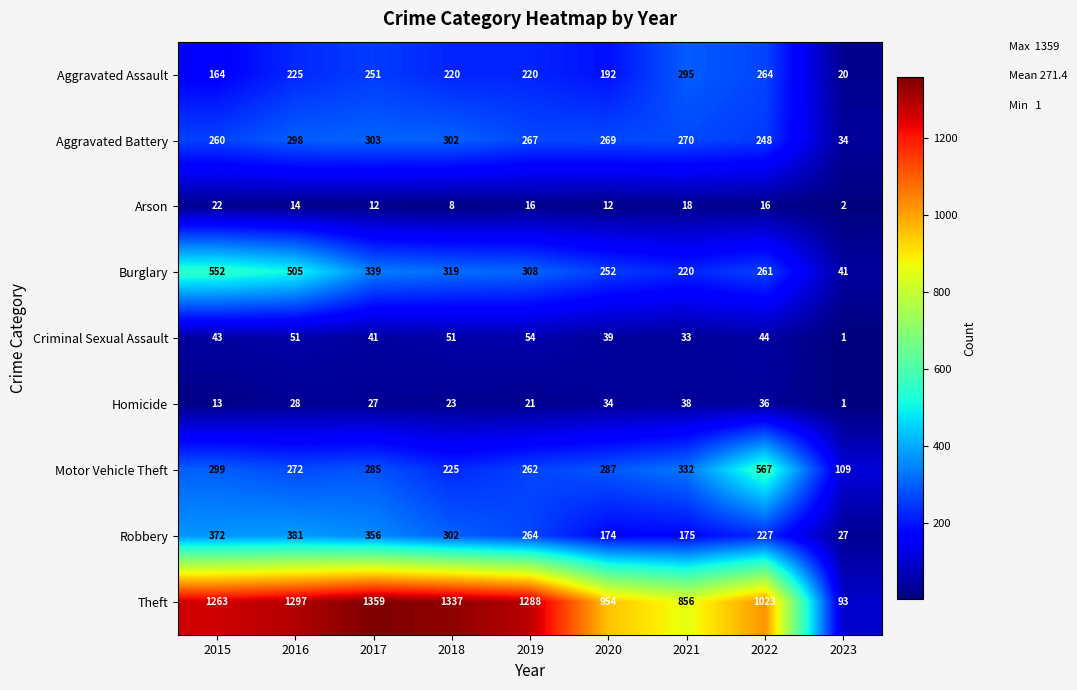

Where does the Aggravated Battery series first go above 269?

2016